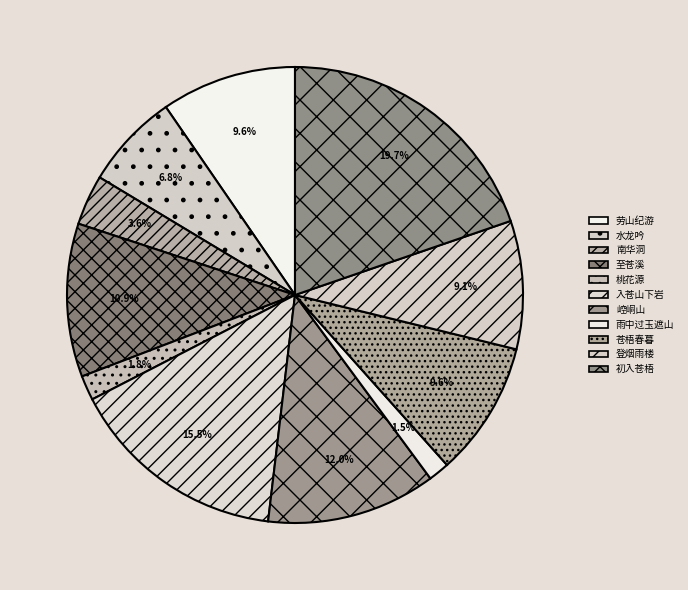

Which slice is the largest?

初入苍梧